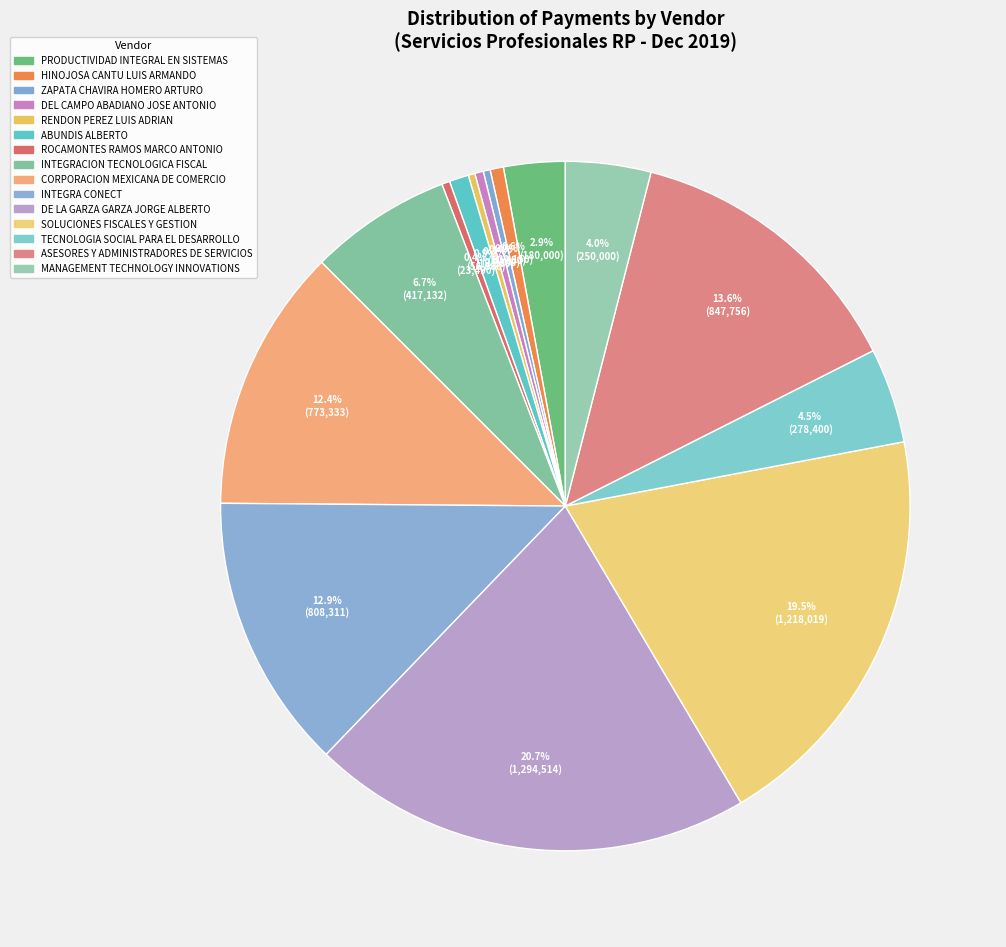

To the nearest percent, what is the difference between the SOLUCIONES FISCALES Y GESTION and HINOJOSA CANTU LUIS ARMANDO slice percentages?

19%